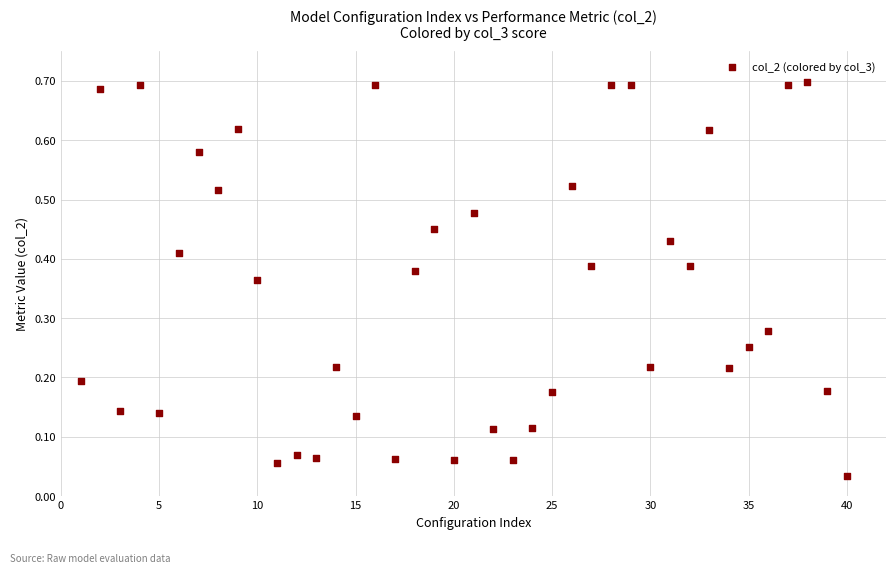

Count the number of points in this scatter plot.

40